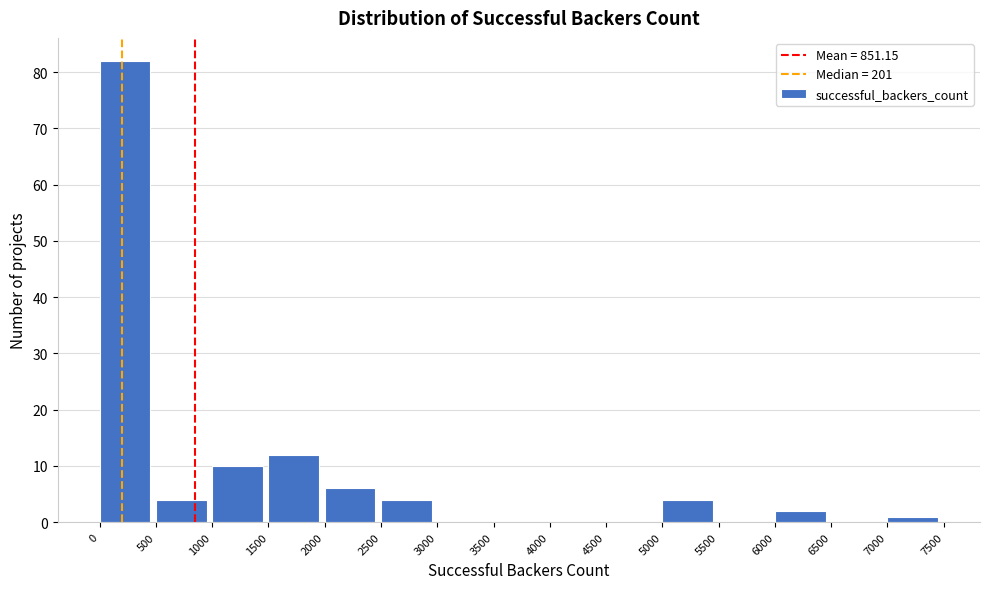

Reading left to right, transcribe this chart: for each bar, give the range it covers on the x-axis and its height. The values are not printed on the chart, so give them approximately, as read against the axis.

0 to 500: 82
500 to 1000: 4
1000 to 1500: 10
1500 to 2000: 12
2000 to 2500: 6
2500 to 3000: 4
3000 to 3500: 0
3500 to 4000: 0
4000 to 4500: 0
4500 to 5000: 0
5000 to 5500: 4
5500 to 6000: 0
6000 to 6500: 2
6500 to 7000: 0
7000 to 7500: 1